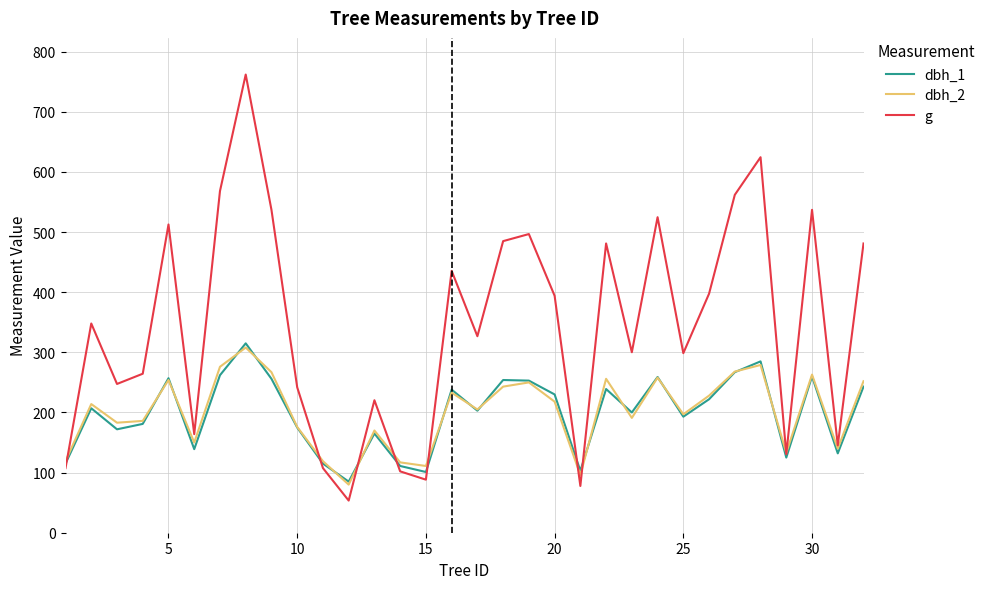

Which series has the largest range (max minus min)?

g